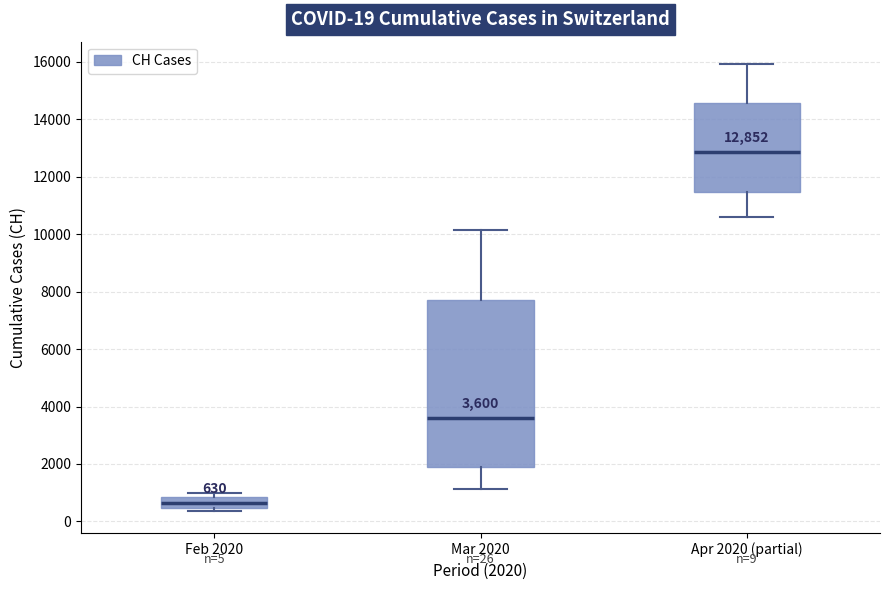

Which box's median line is the lowest?

Feb 2020